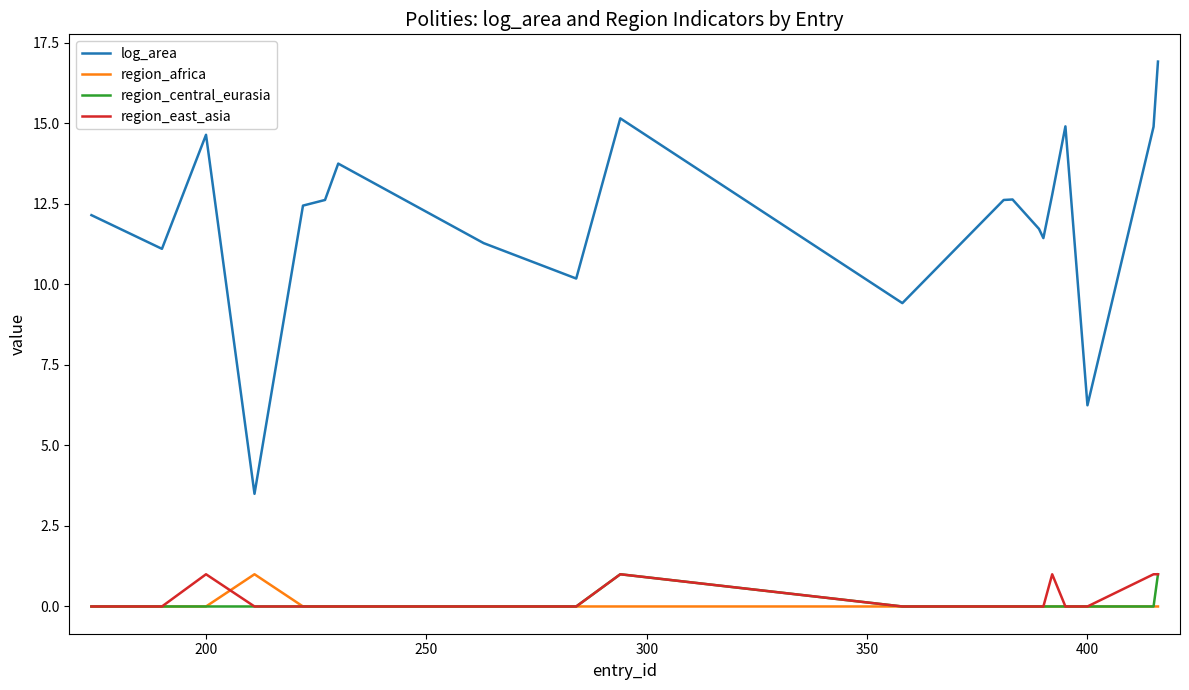

What is the greatest value displayed?

16.9